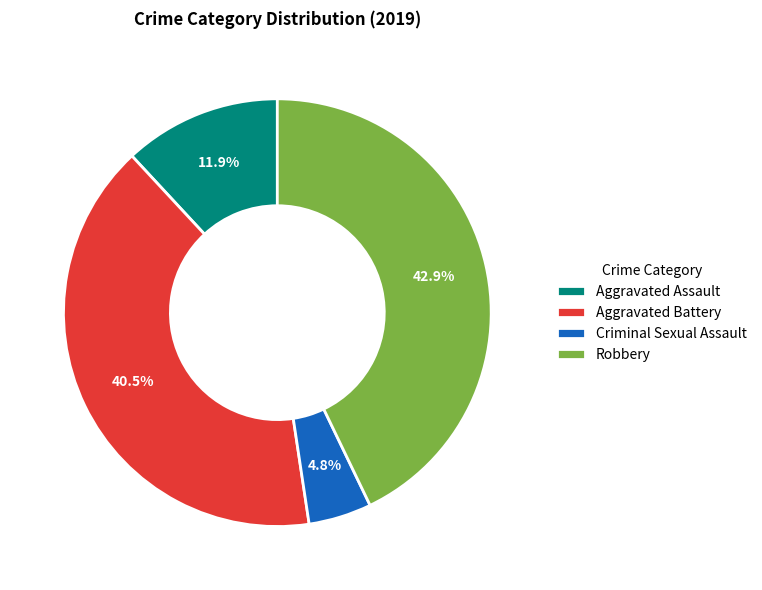

Is it true that Aggravated Assault is 12% of the pie?

True